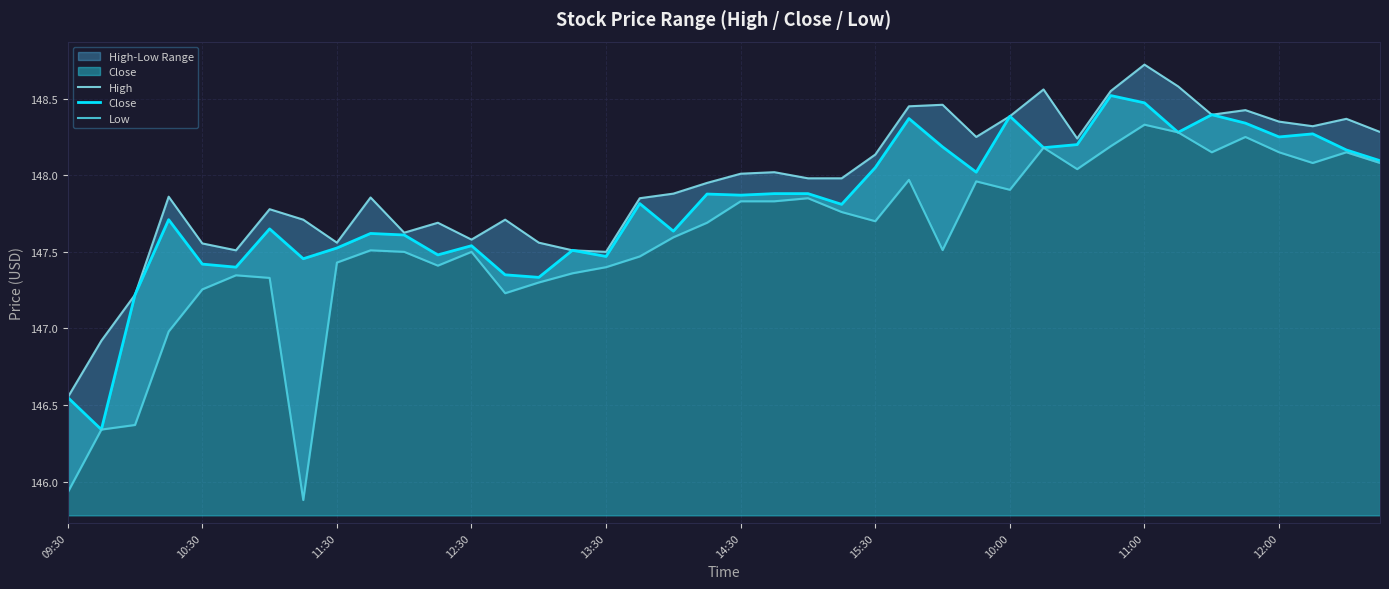

In High, how many points are lower than both neighbors (excluding endpoints)?

9